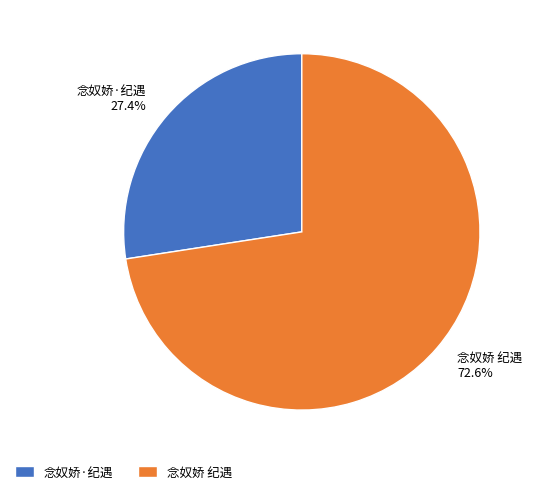

How many slices are in this pie chart?

2